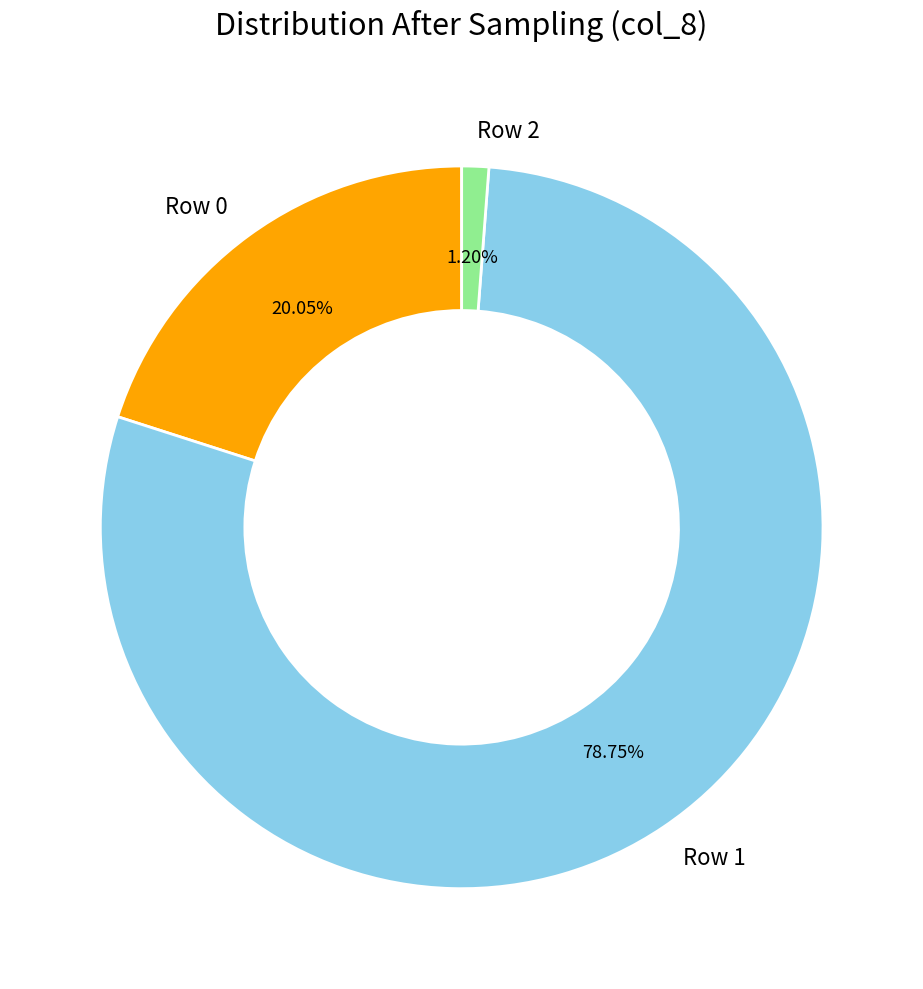

To the nearest percent, what is the difference between the largest and smallest slice percentages?

78%